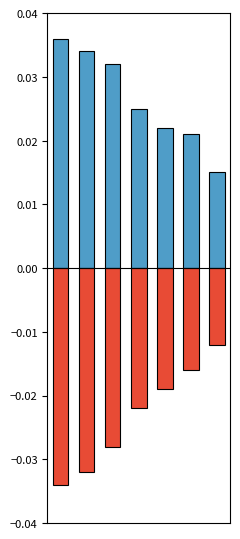

Is it true that negative equals -0.0 at 4?

False